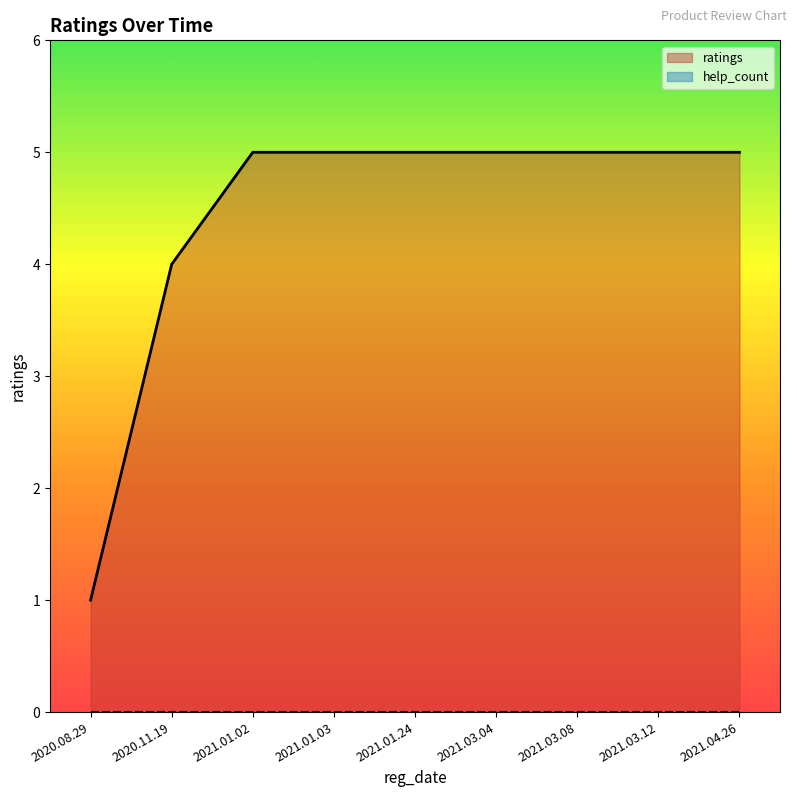

What position from the right is 2021.03.04?

4